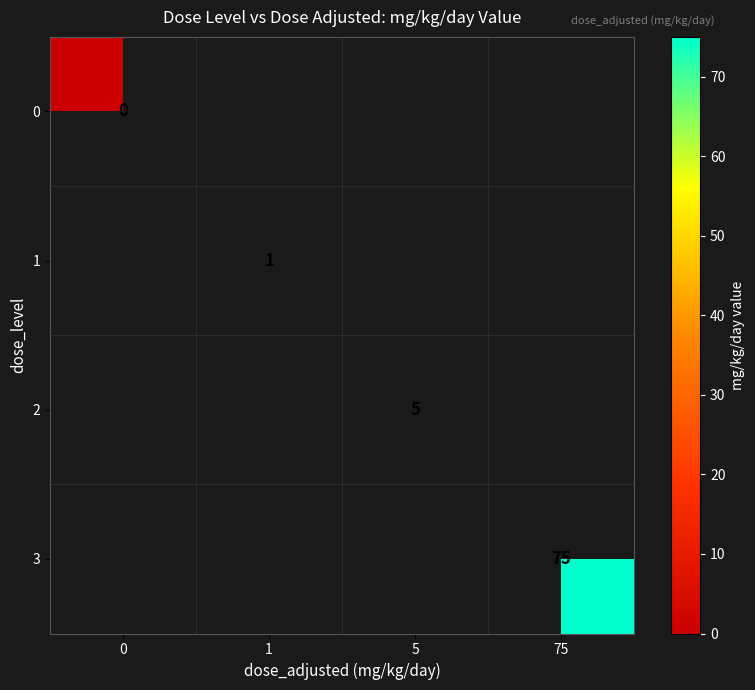

The 1 series shows 1 at 1. True or false?

True